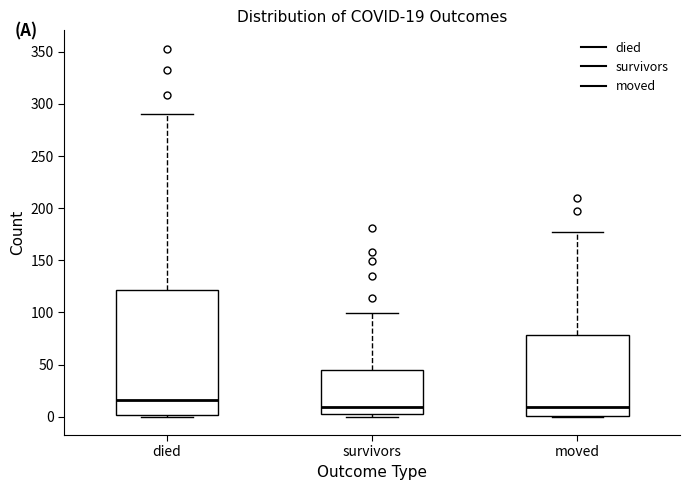

Which box is the tallest, from its lower edge to its upper edge?

died